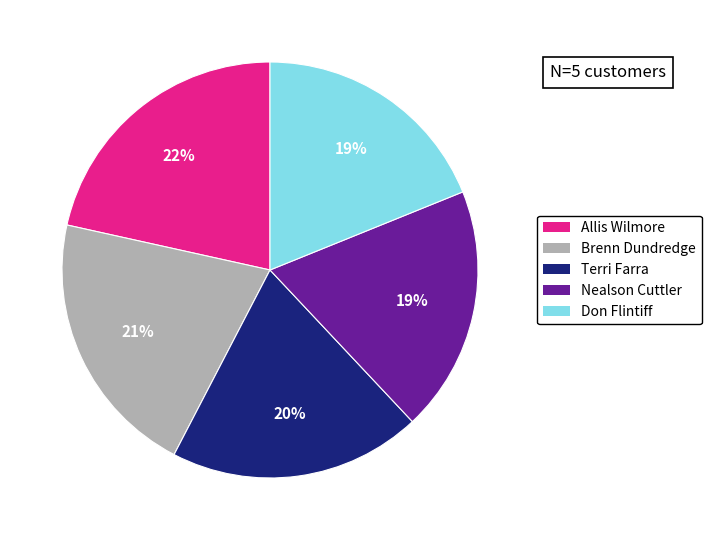

Which category has the biggest portion of the pie?

Allis Wilmore